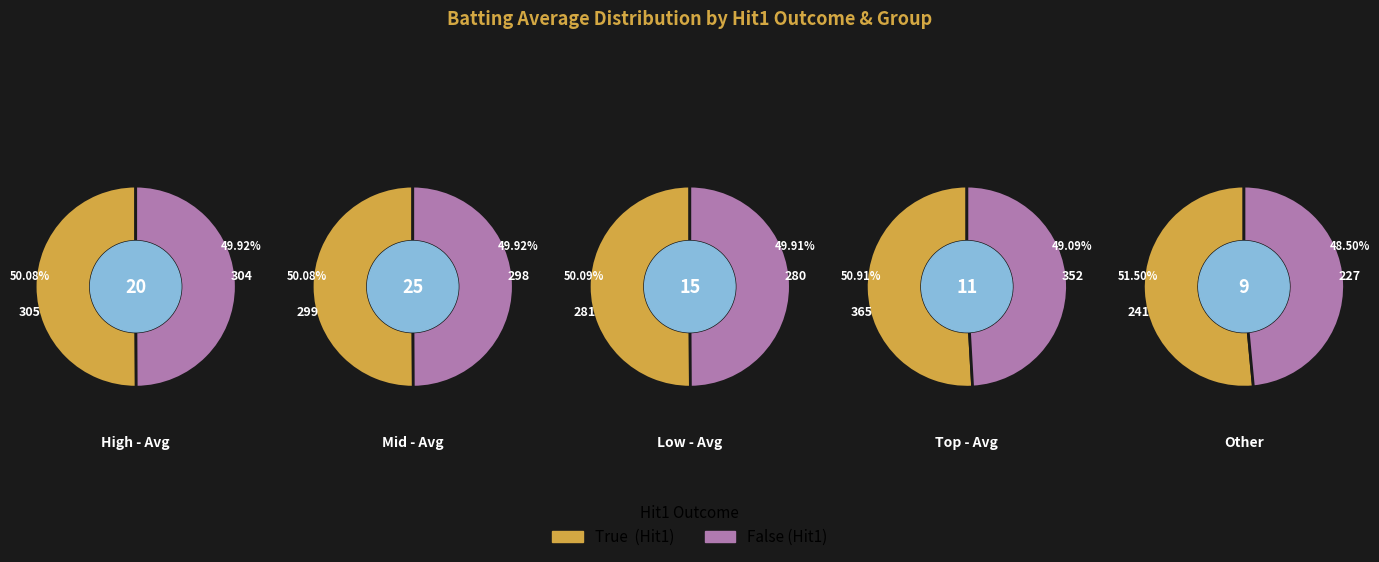

Does any single category account for the majority?

No